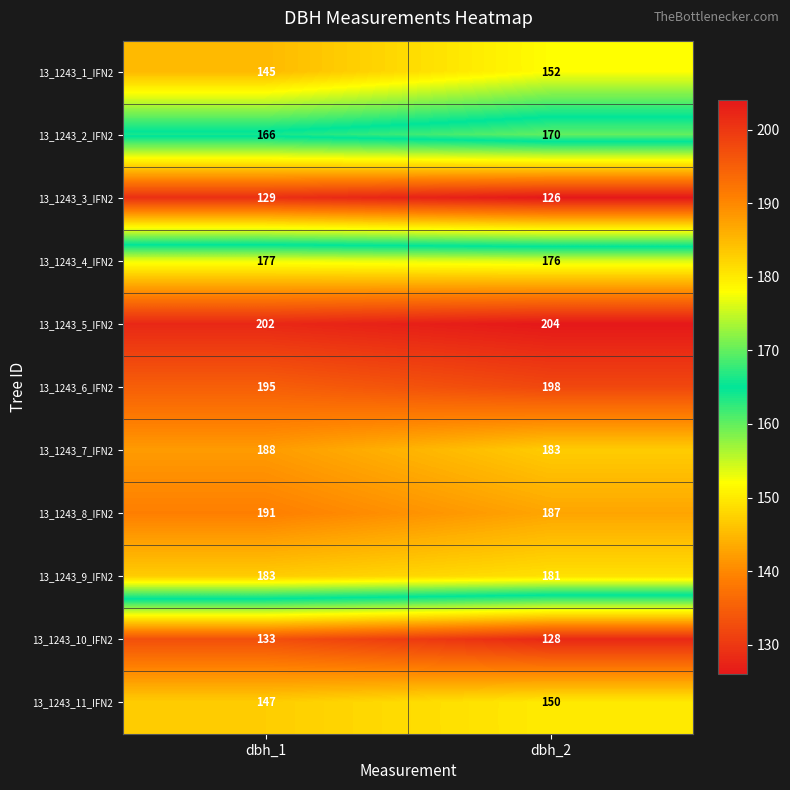

What is the difference between the 13_1243_8_IFN2 values at dbh_2 and dbh_1?

4